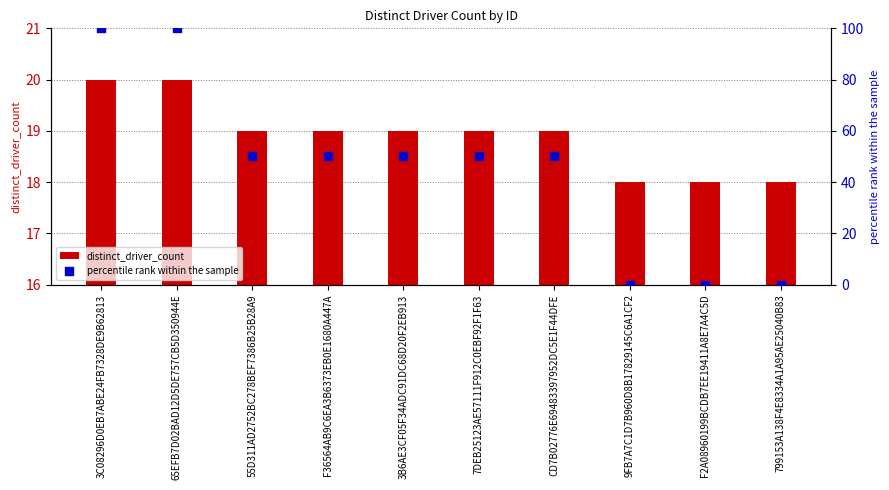

What are all the series names shown in the legend?

distinct_driver_count, percentile rank within the sample